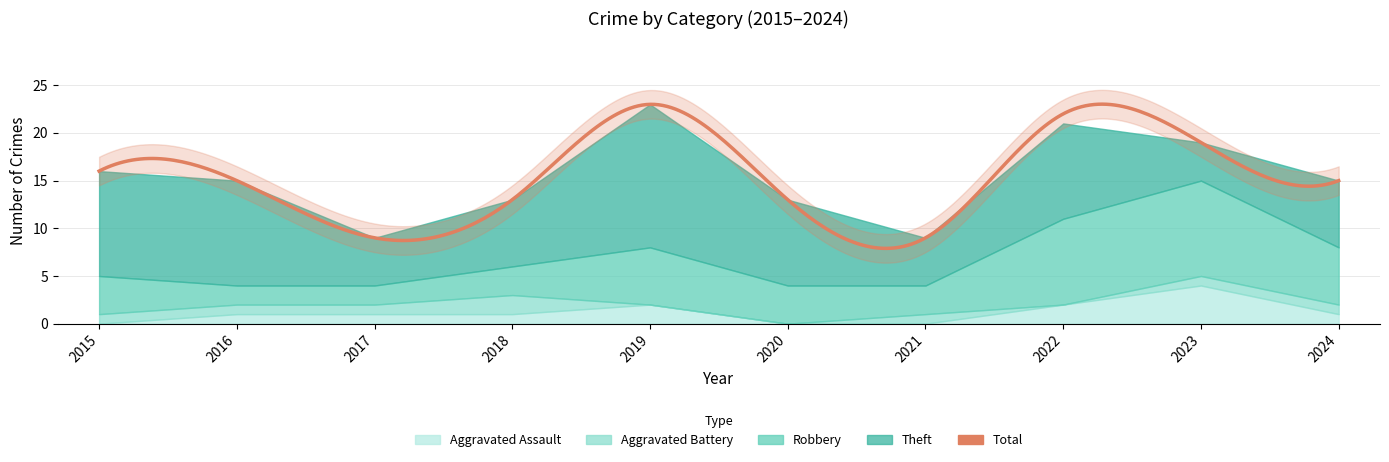

True or false: Aggravated Battery has more than 1 interior local peaks.

True